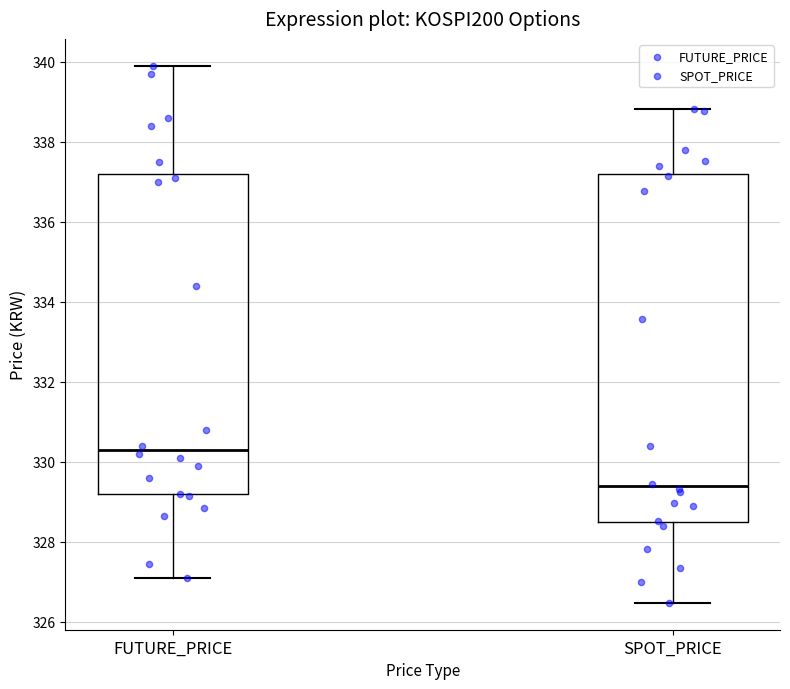

Comparing the boxes themselves (not the whiskers), which one is the tallest?

SPOT_PRICE